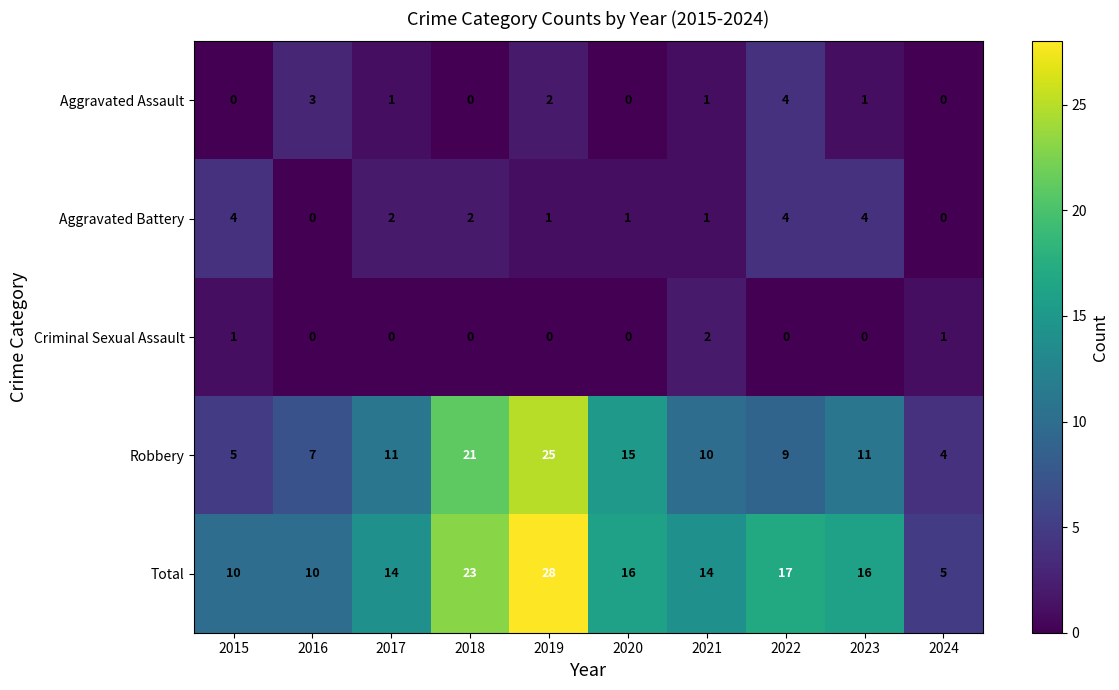

Which series changed the most between 2015 and 2018?

Robbery